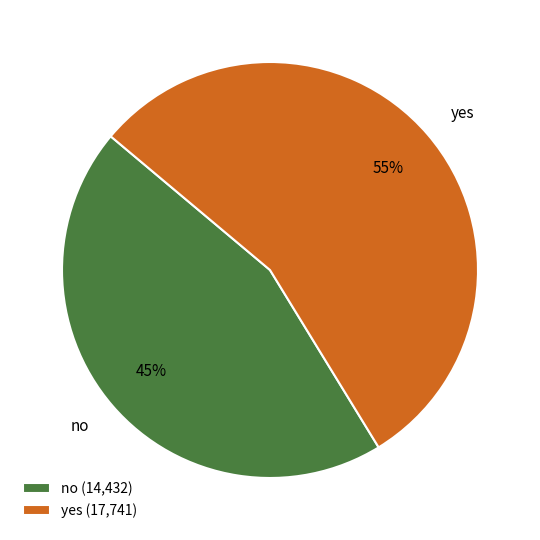

What percentage is the no slice, to the nearest percent?

45%